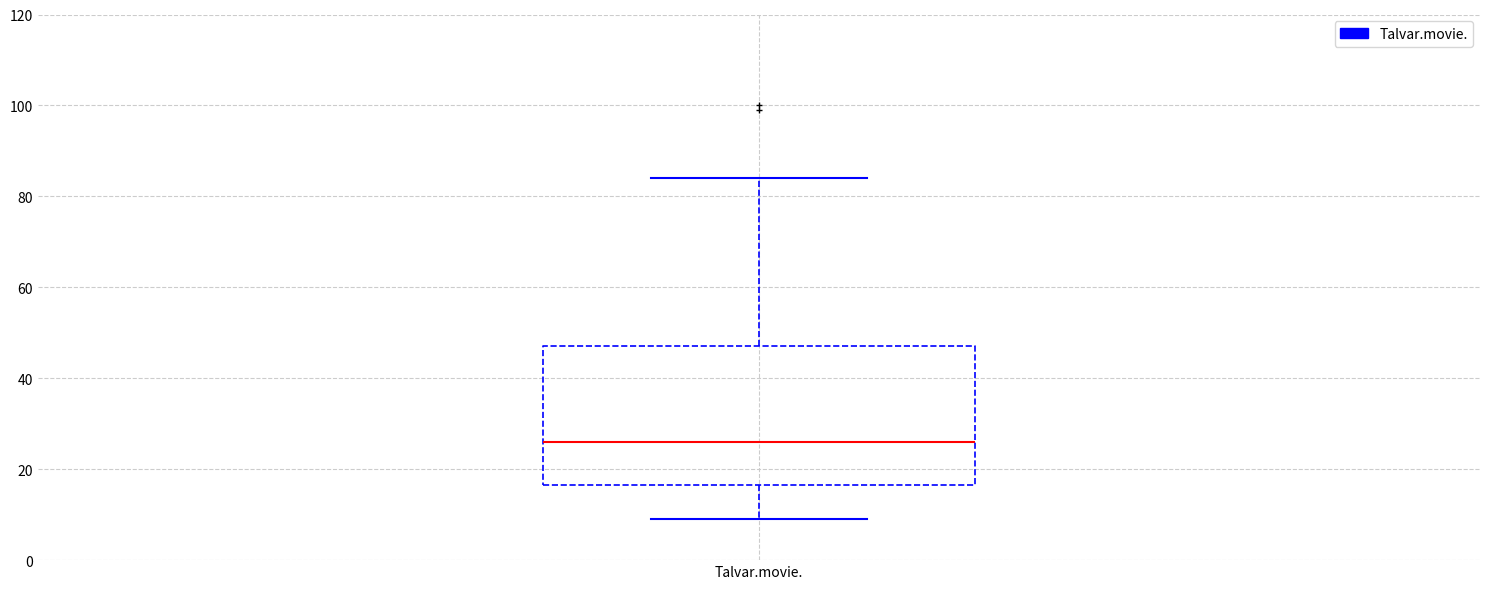

Read this box plot against the y-axis: the position of the median line, the range covered by the box, and the ends of both whiskers. The values are not printed on the chart, so give them approximately, as read against the axis.

median 26, box 16 to 48, whiskers 10 to 84